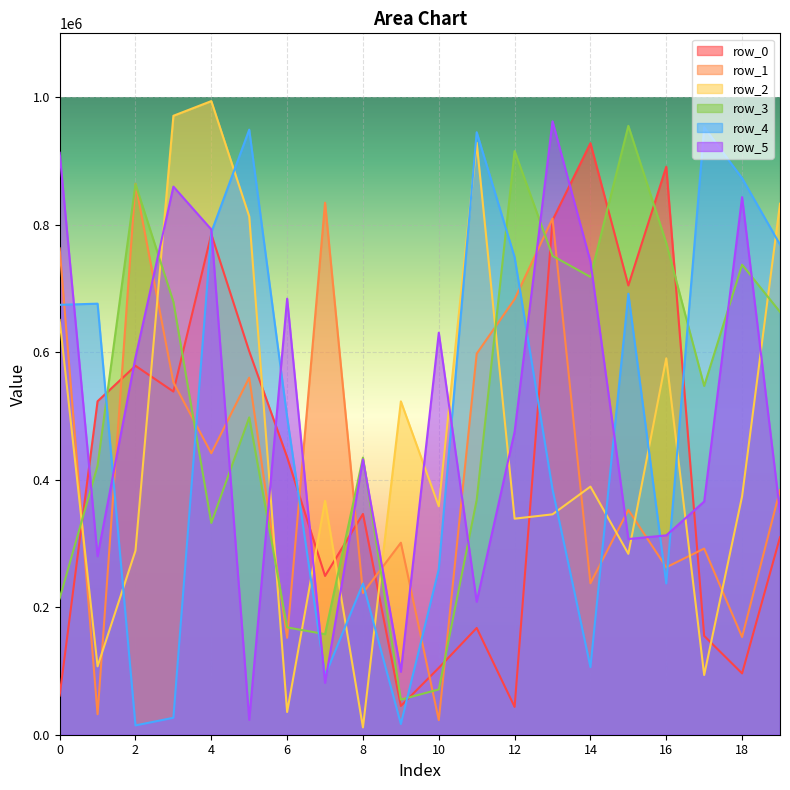

What is the difference between the row_0 values at 5 and 16?

289491